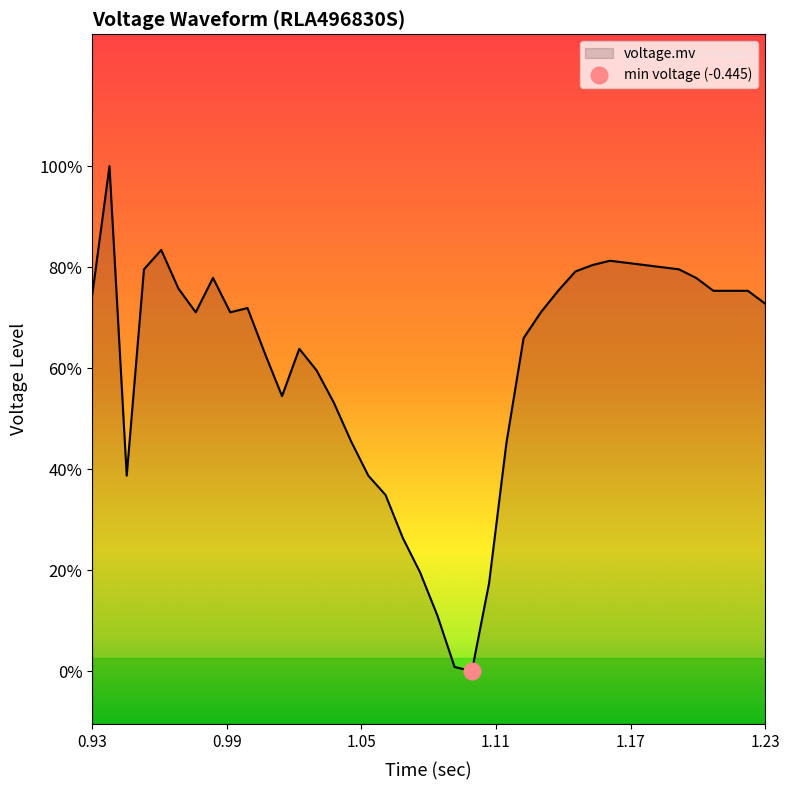

Reading left to right, transcribe all the data shown in this chart.

-0.3	-0.3	-0.4	-0.3	-0.3	-0.3	-0.3	-0.3	-0.3	-0.3	-0.3	-0.3	-0.3	-0.3	-0.3	-0.4	-0.4	-0.4	-0.4	-0.4	-0.4	-0.4	-0.4	-0.4	-0.4	-0.3	-0.3	-0.3	-0.3	-0.3	-0.3	-0.3	-0.3	-0.3	-0.3	-0.3	-0.3	-0.3	-0.3	-0.3